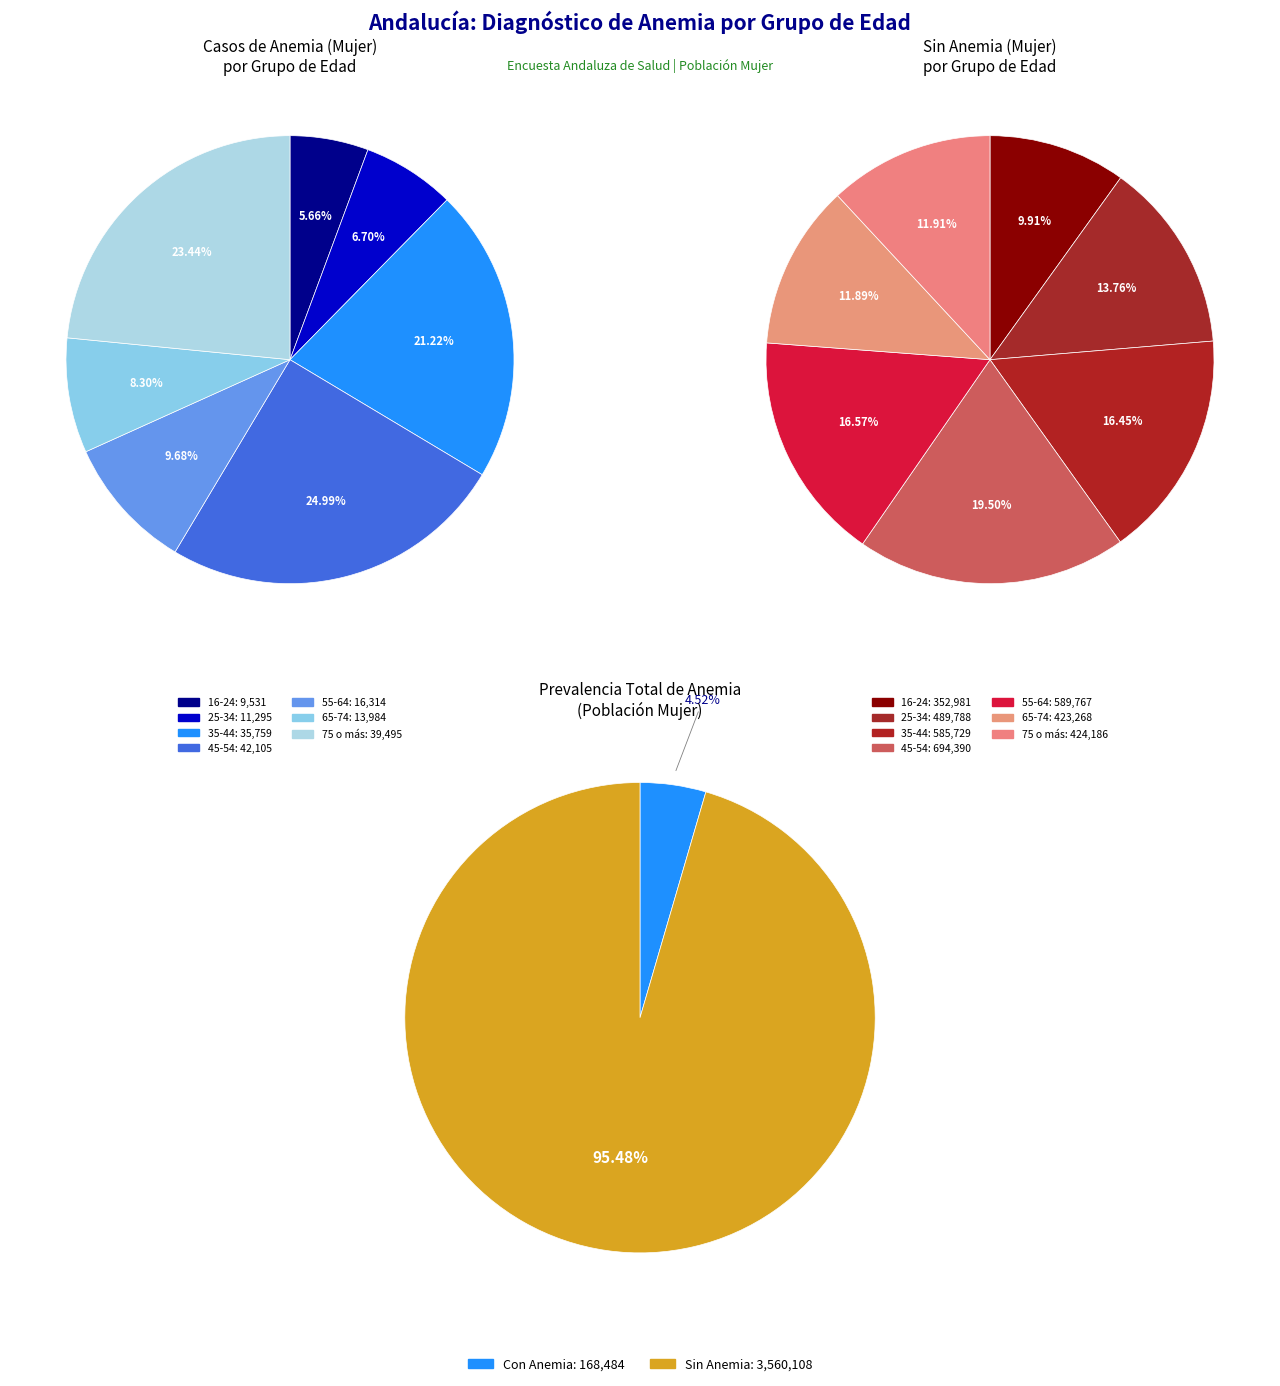

To the nearest percent, what is the combined percentage of 75 o más and 65-74?

32%